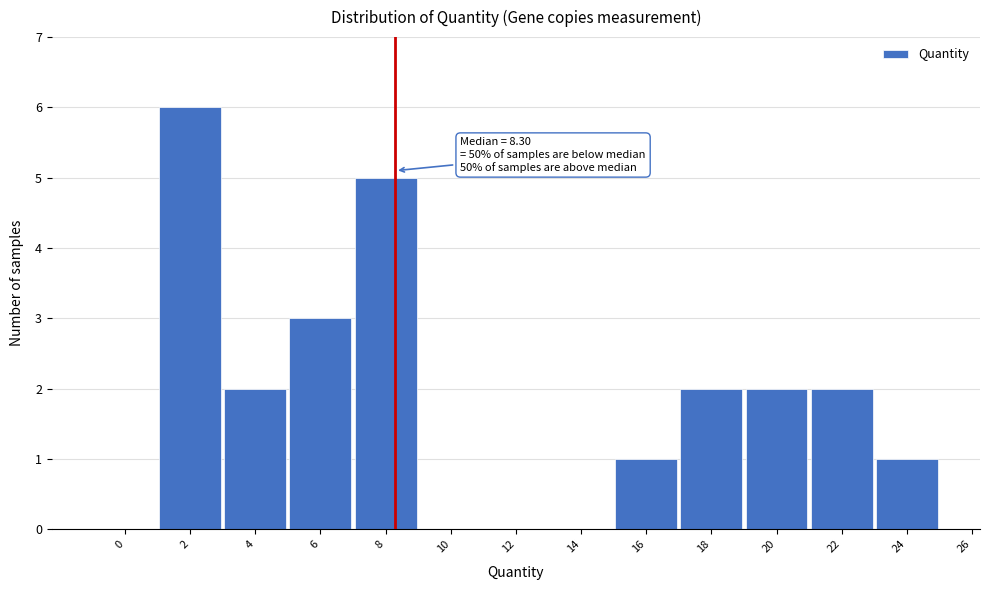

Reading right to left, list all the values displayed in this chart.

24=1	22=2	20=2	18=2	16=1	14=0	12=0	10=0	8=5	6=3	4=2	2=6	0=0